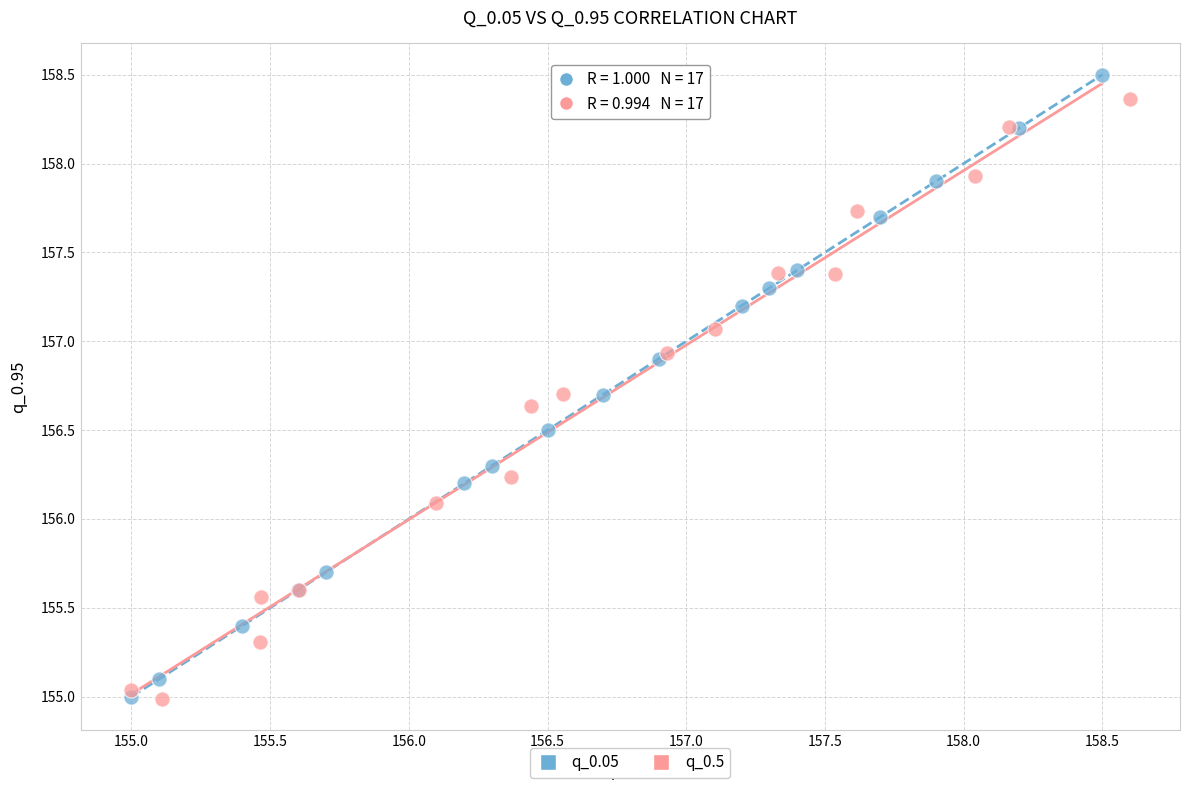

Which series has the widest spread of Y values?

q_0.05